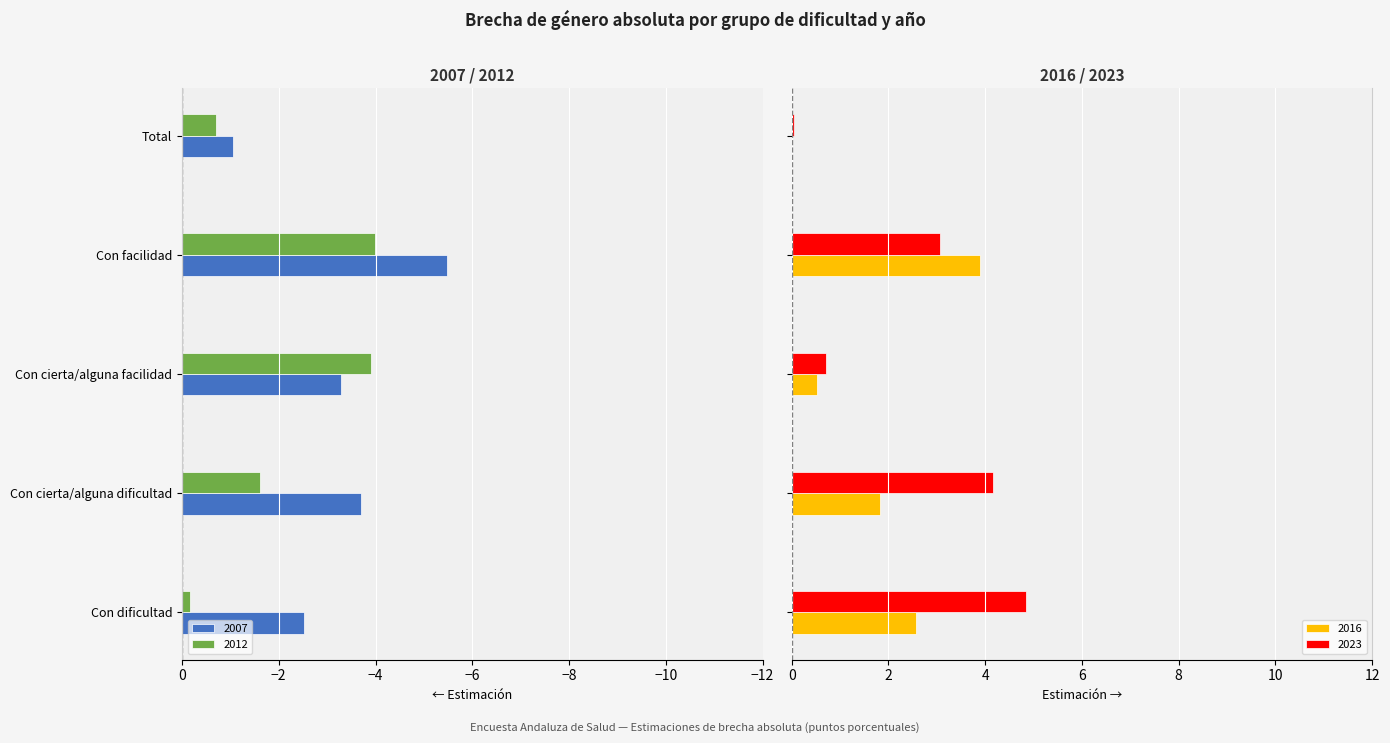

How many groups of bars are there?

5